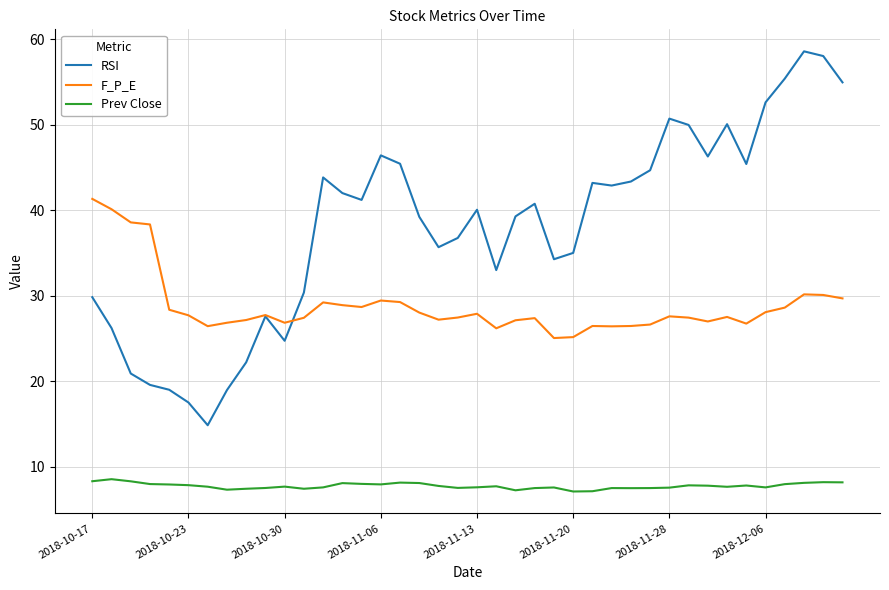

Which series has the largest total across all categories?

RSI